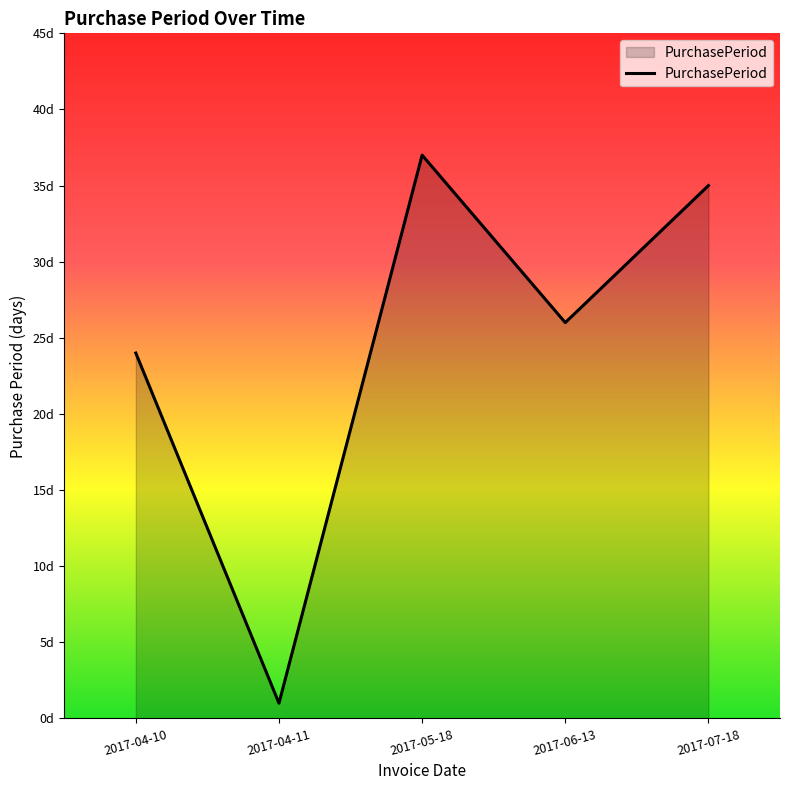

Rank the categories by value from lowest to highest.

2017-04-11, 2017-04-10, 2017-06-13, 2017-07-18, 2017-05-18